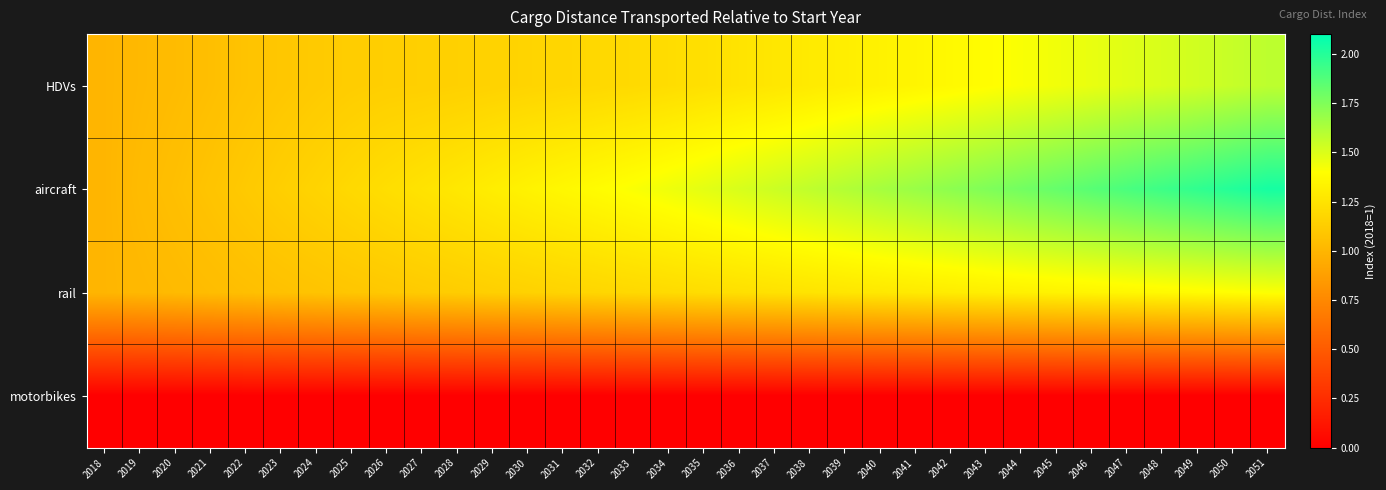

Which series has the widest spread of values?

aircraft